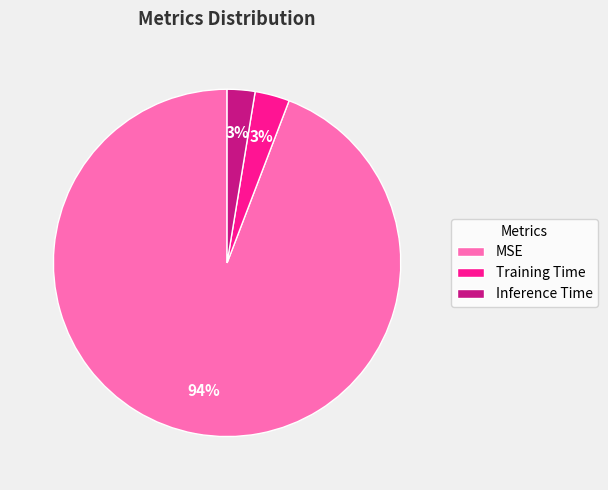

To the nearest percent, what is the combined percentage of Inference Time and MSE?

97%